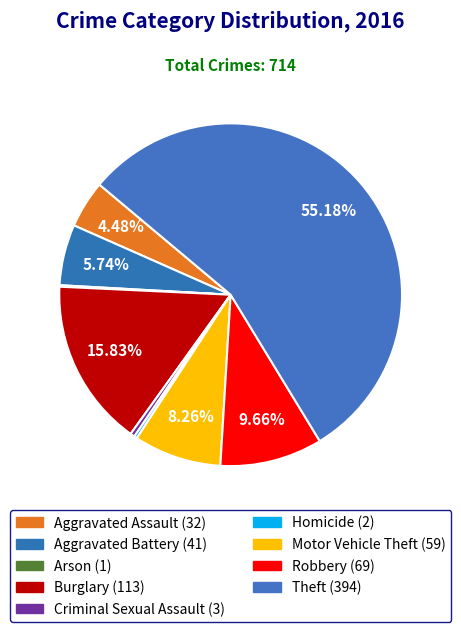

The Robbery slice represents 10% of the pie. True or false?

True